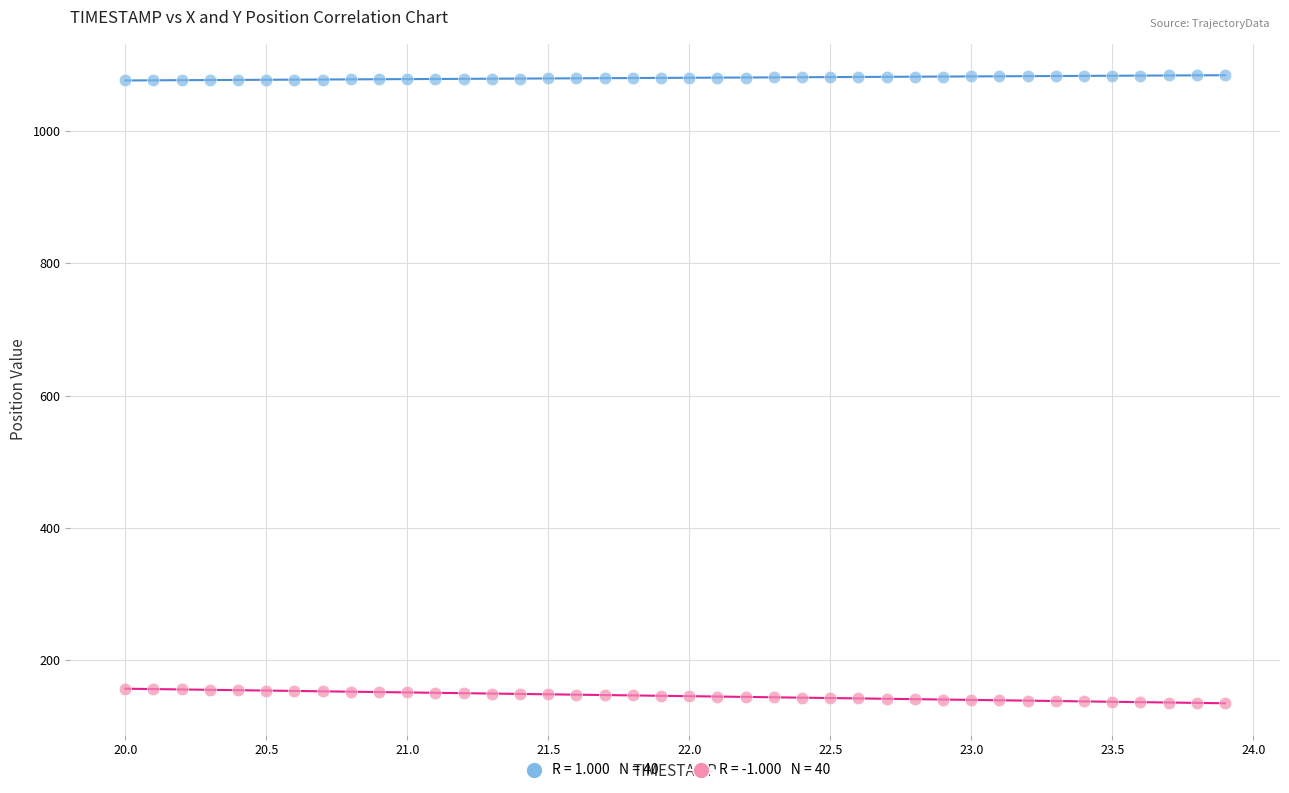

Across all data points, what is the range of Y values (max minus min)?

949.5